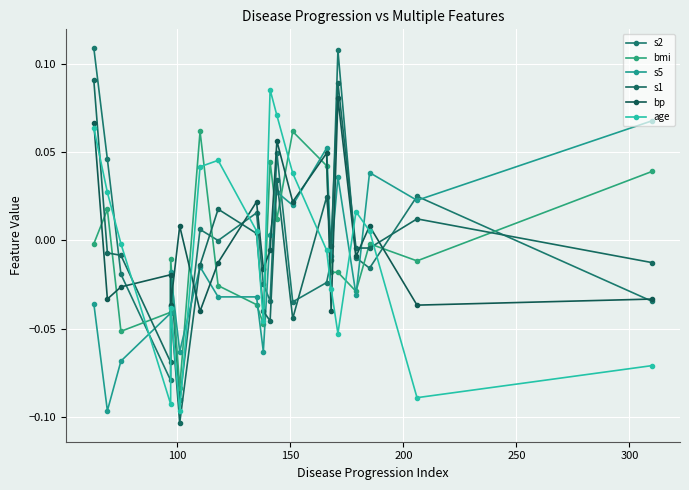

How many interior local peaks does the s1 series have?

6